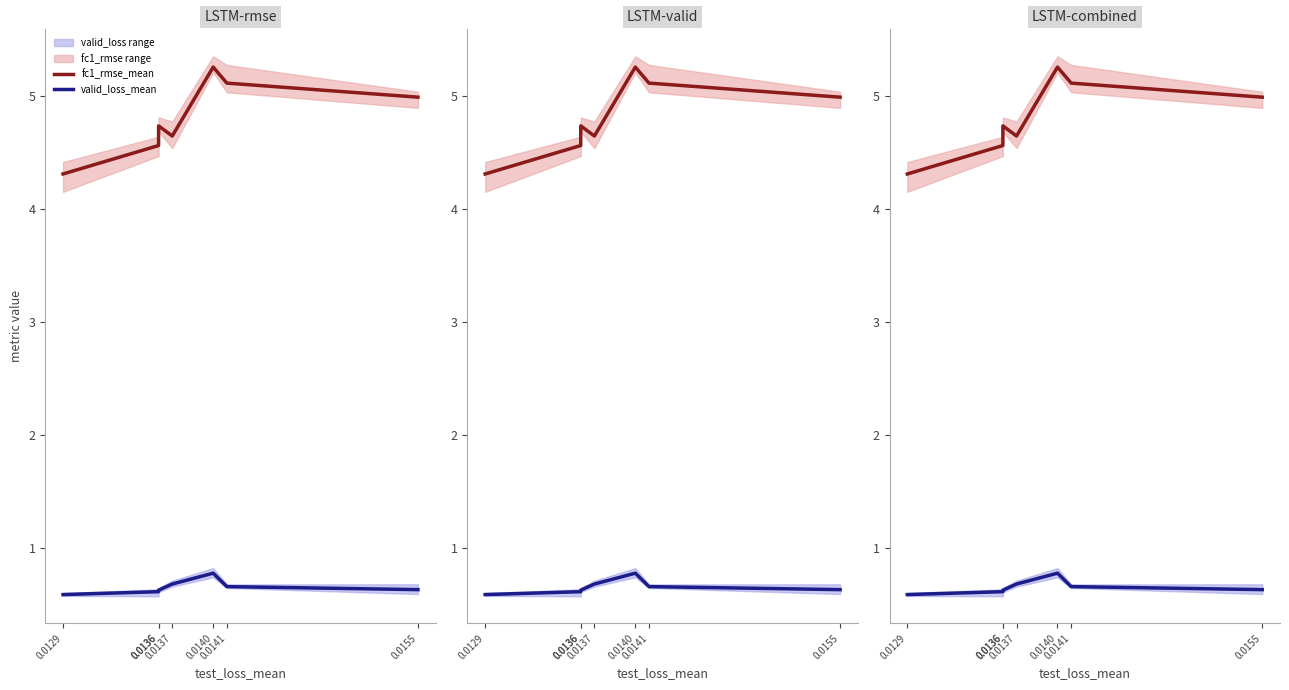

Reading left to right, transcribe all the data shown in this chart.

fc1_rmse_mean: 4.3	4.6	4.7	4.6	5.3	5.1	5.0
valid_loss_mean: 0.6	0.6	0.6	0.7	0.8	0.7	0.6